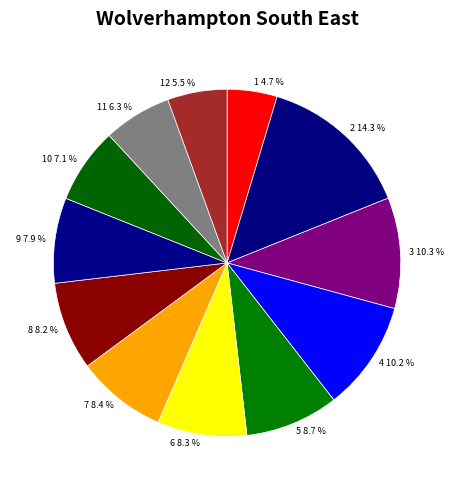

What percentage is the 9 slice, to the nearest percent?

8%